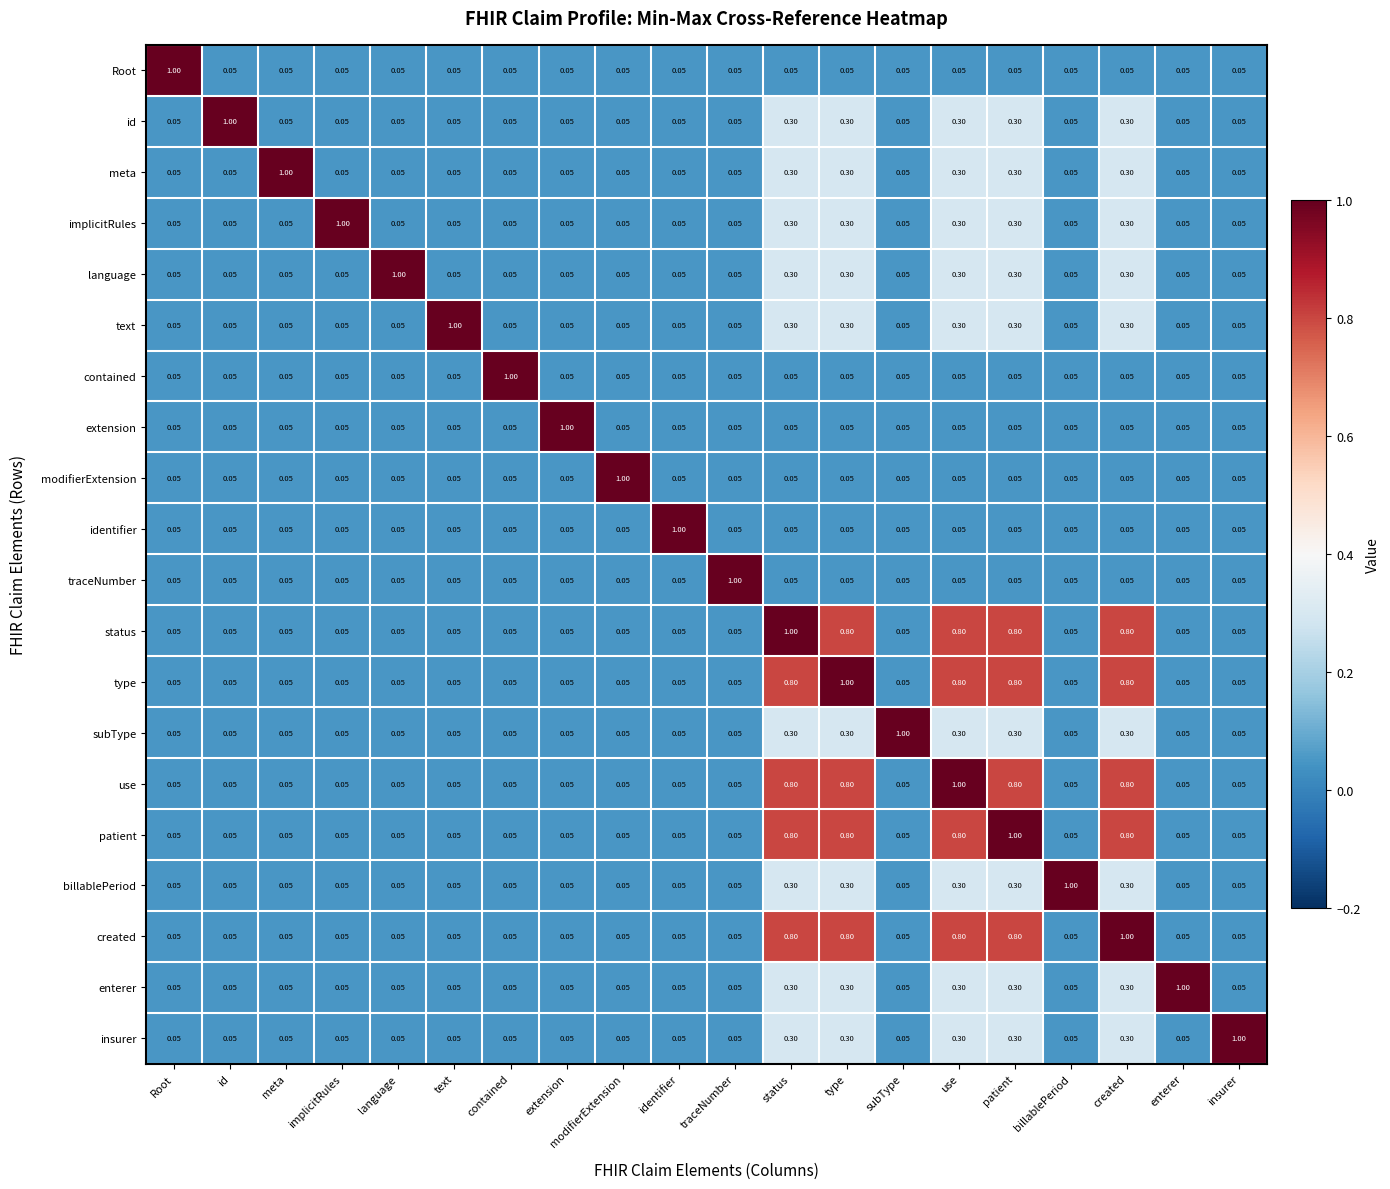

At which label does created reach its peak?

created